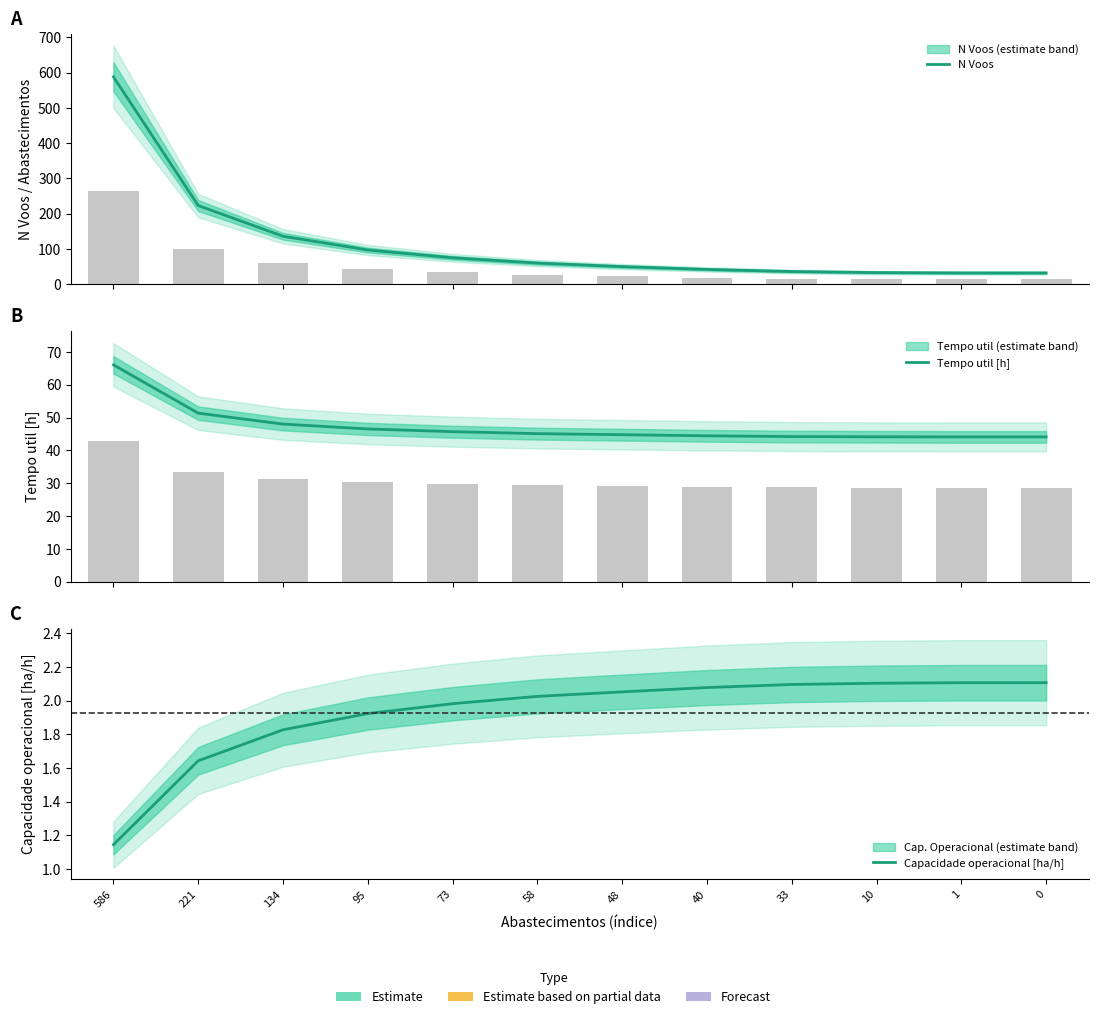

Reading left to right, extract all data points from this chart.

N Voos: 588.0	223.0	136.0	97.0	75.0	60.0	50.0	42.0	36.0	33.0	32.0	32.0
Tempo util [h]: 66.0	51.3	48.0	46.5	45.7	45.1	44.8	44.4	44.2	44.1	44.1	44.1
Capacidade operacional [ha/h]: 1.1	1.6	1.8	1.9	2.0	2.0	2.1	2.1	2.1	2.1	2.1	2.1